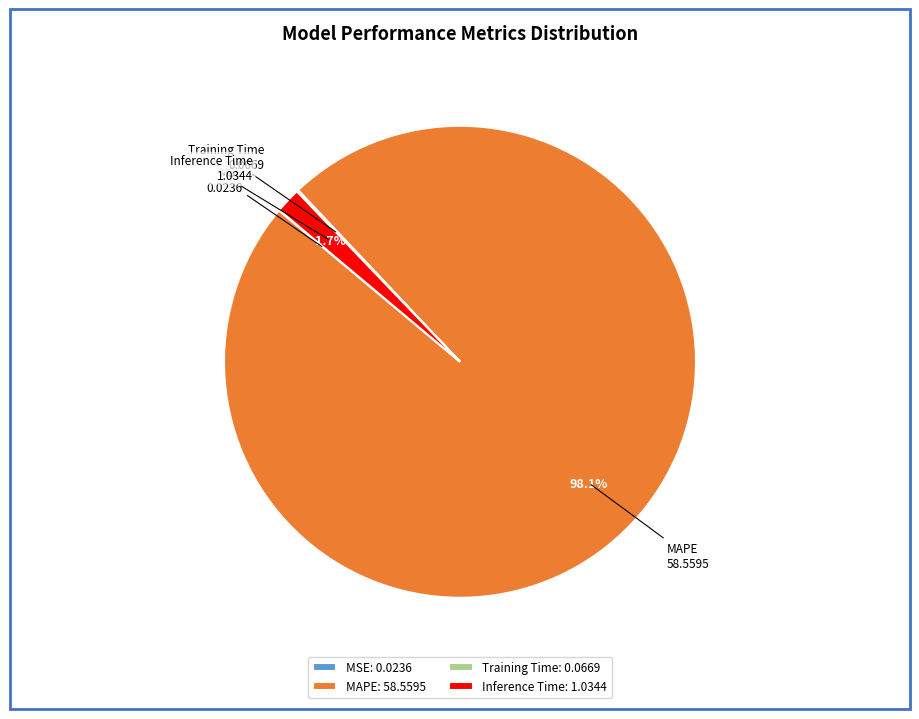

What percentage is the Inference Time slice, to the nearest percent?

2%